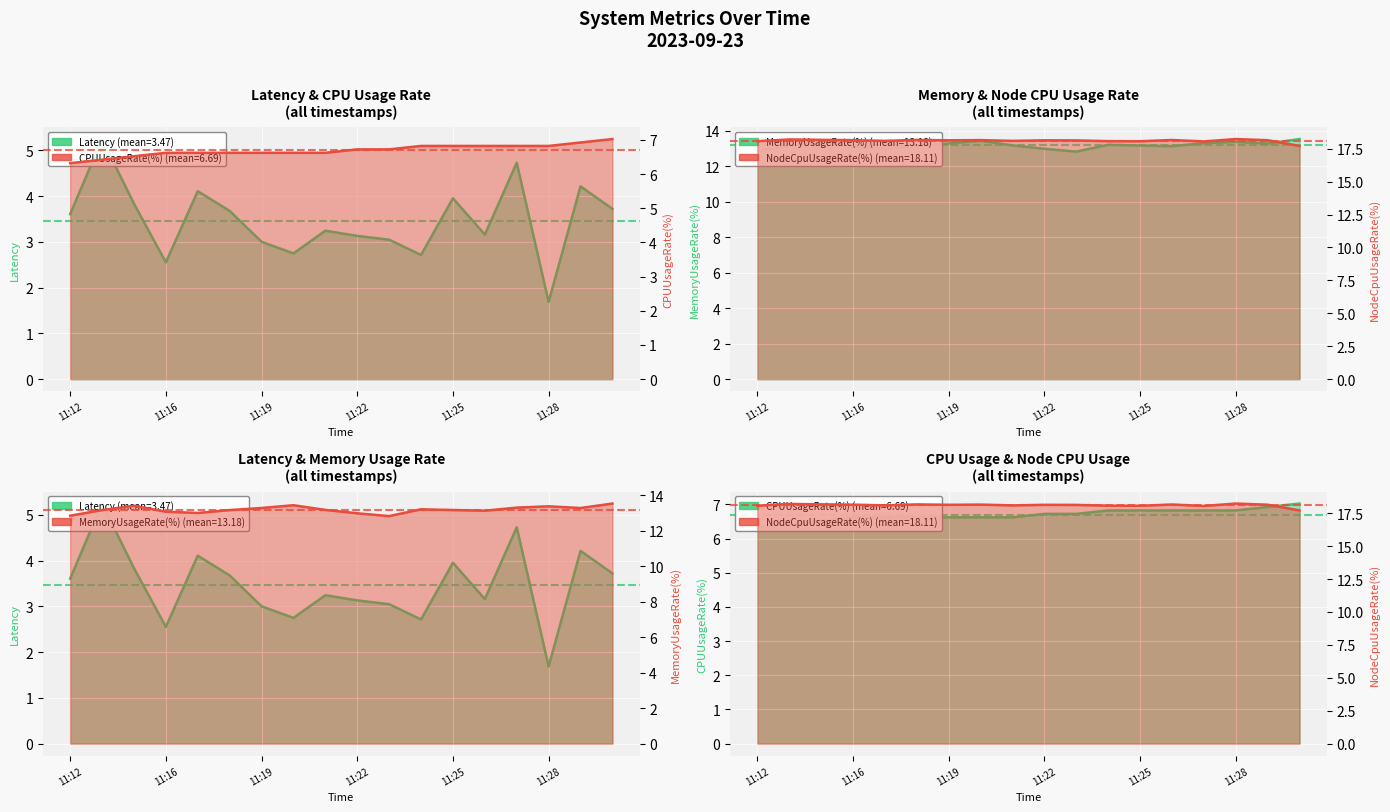

What is the value of the MemoryUsageRate(%) point at the 6th from the left?

13.2